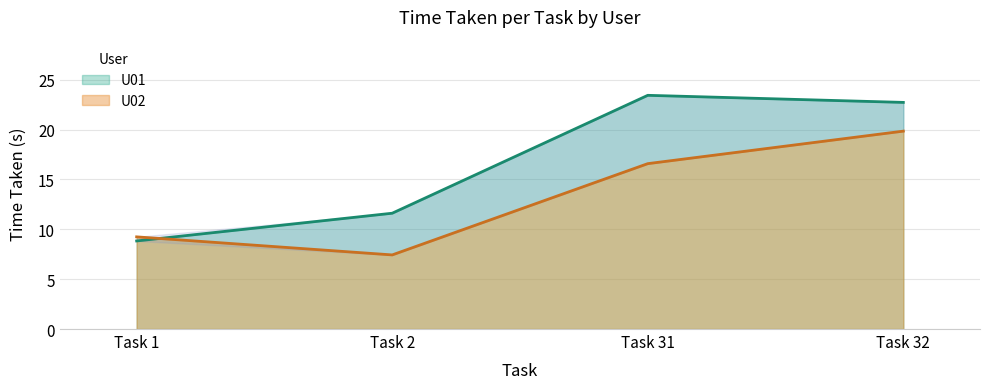

What is the spread (max minus min) of values at Task 32?

2.9